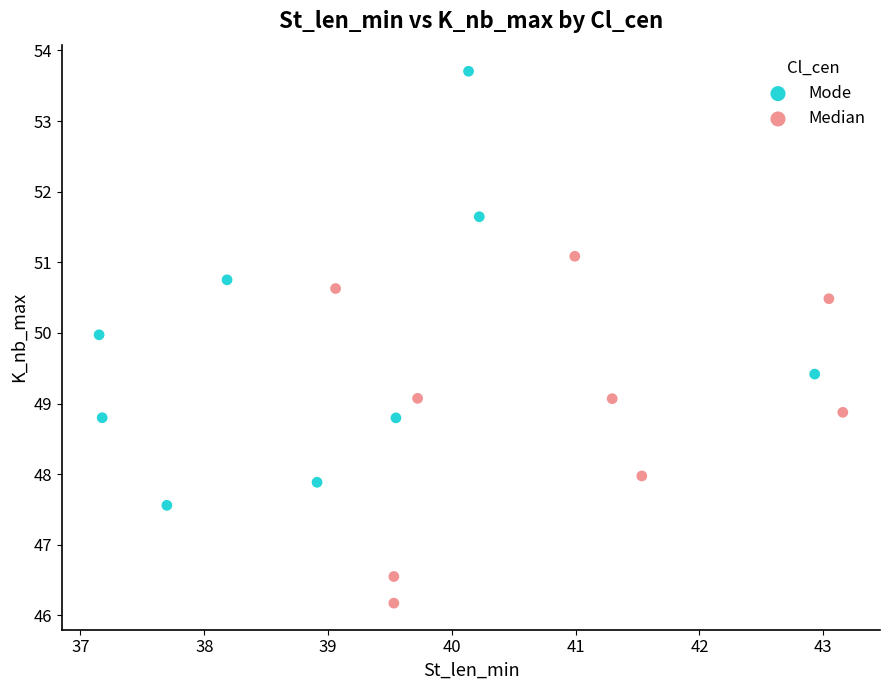

What are all the series names shown in the legend?

Mode, Median